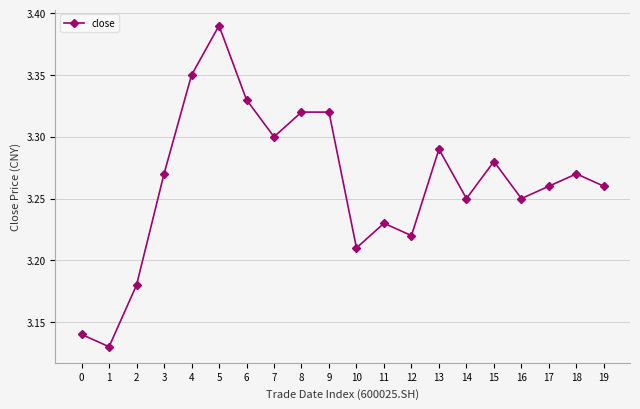

What is the change in value from 7 to 12?

-0.1